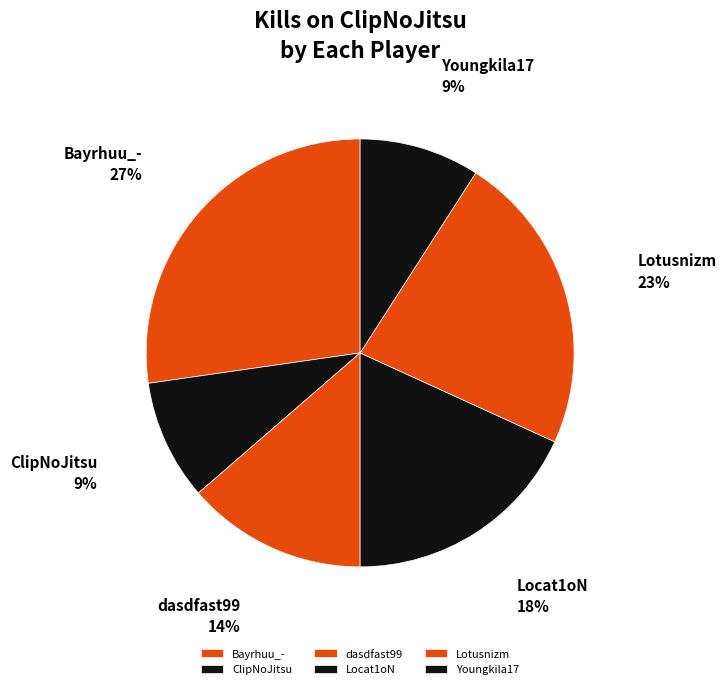

Which has a higher value, dasdfast99 or Lotusnizm?

Lotusnizm